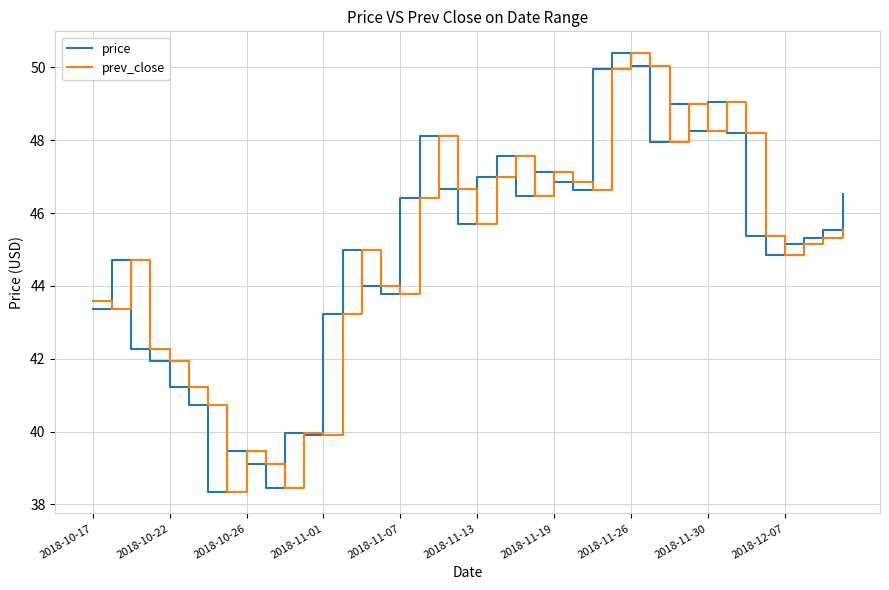

What is the highest value of the price series?

50.4